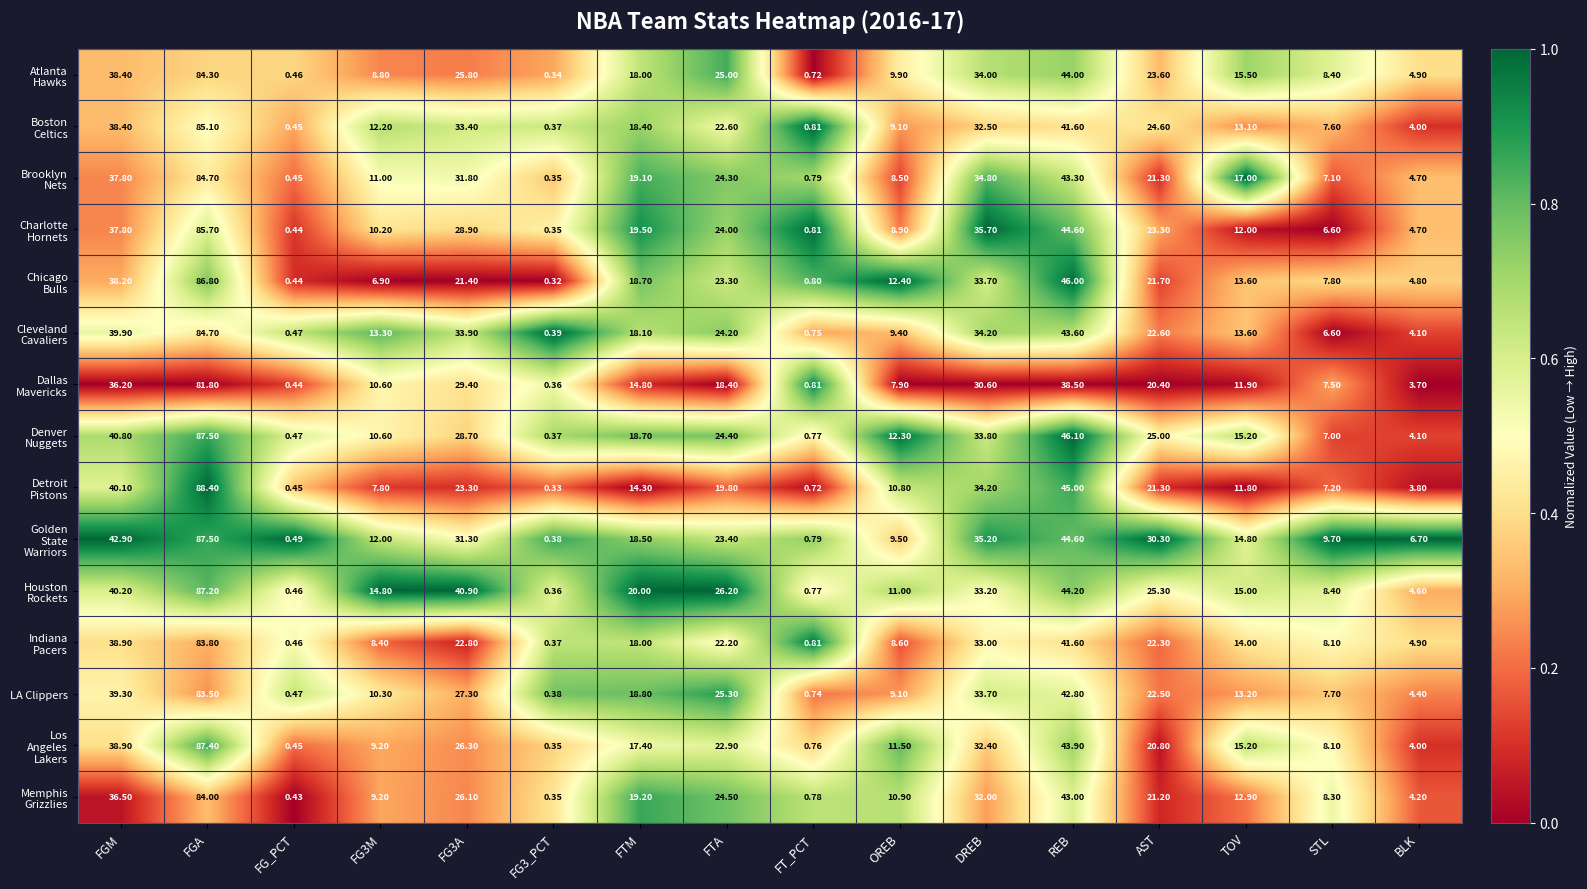

Which category has the highest value across all series?

FGA